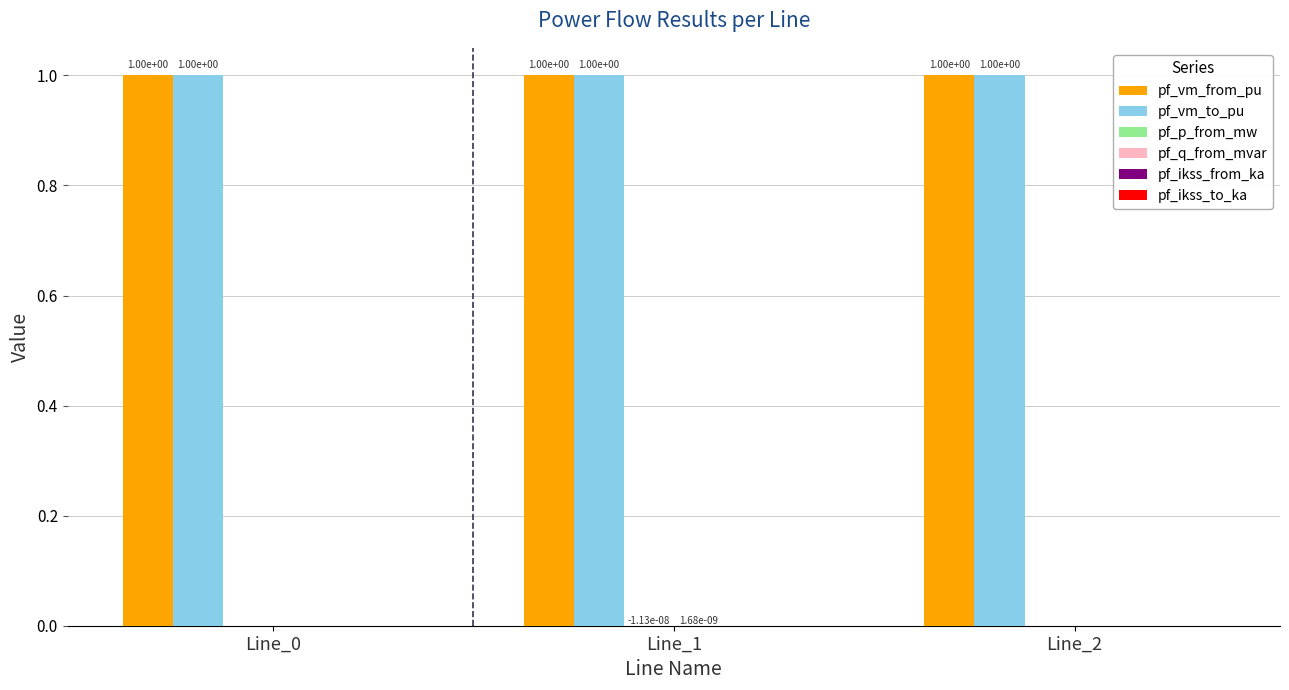

What is the sum of all pf_vm_to_pu values?

3.0